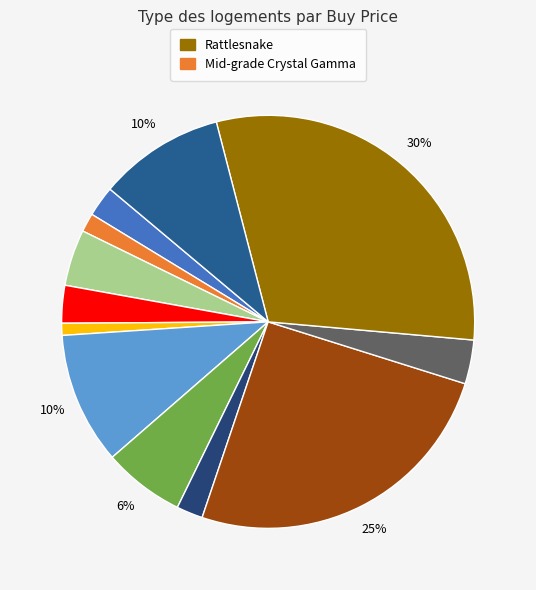

How many segments does this pie chart have?

12